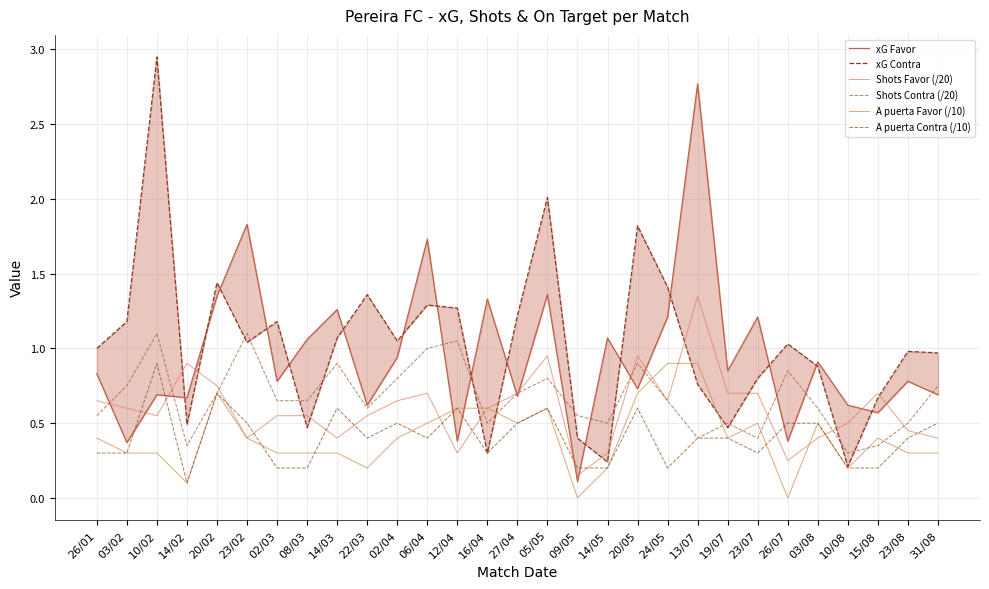

Between 10/02 and 15/08, which series saw the biggest shift?

xG Contra